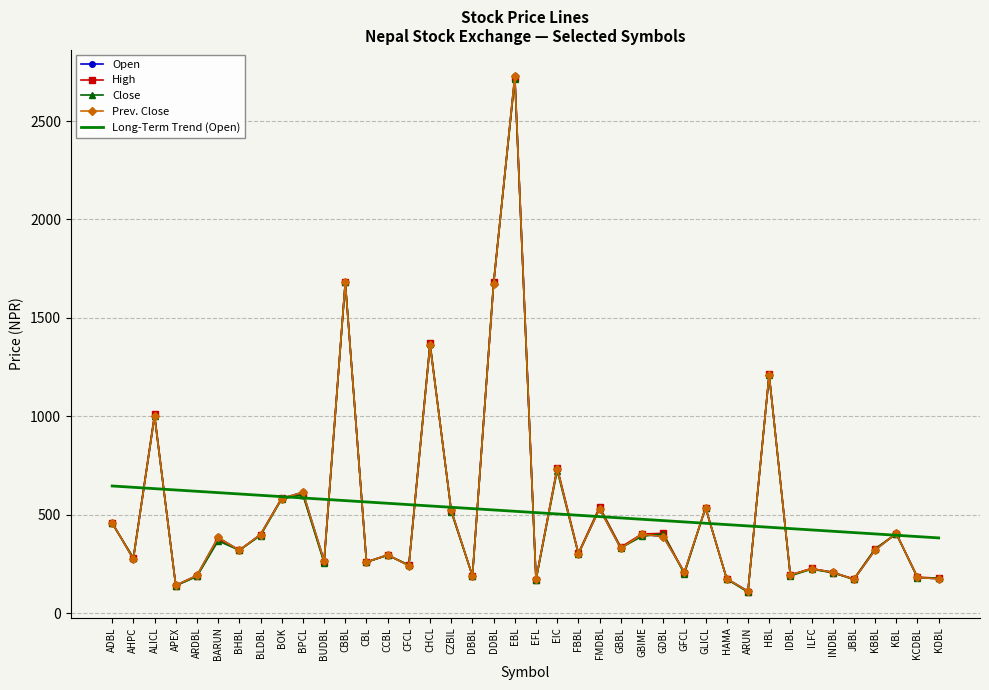

What is the maximum value for Prev. Close?

2730.0